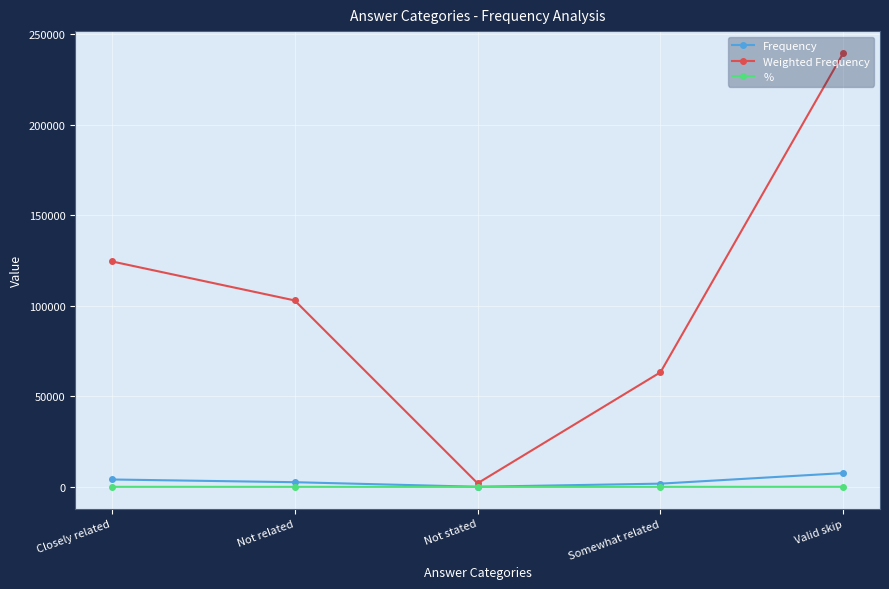

How many series are shown in this chart?

3